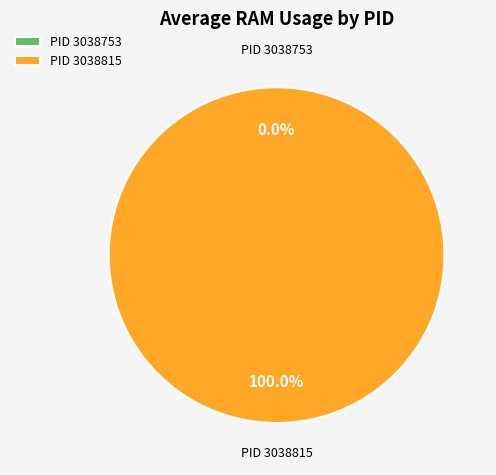

Rank the categories by value from highest to lowest.

3038815, 3038753